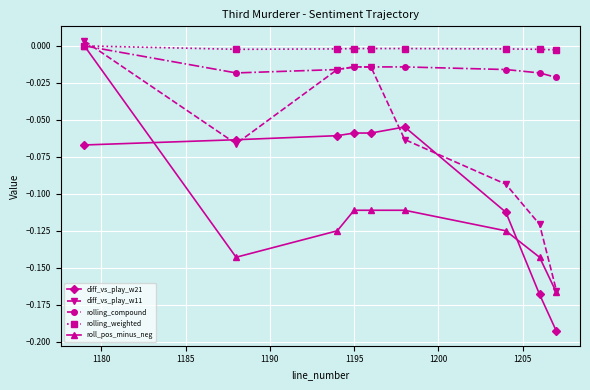

Which series has the largest range (max minus min)?

diff_vs_play_w11